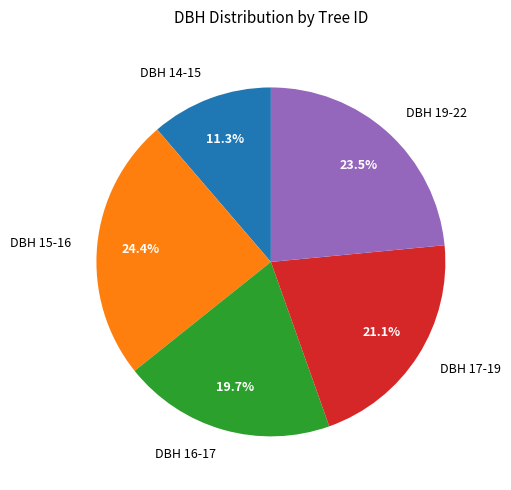

Which has a higher value, DBH 19-22 or DBH 16-17?

DBH 19-22